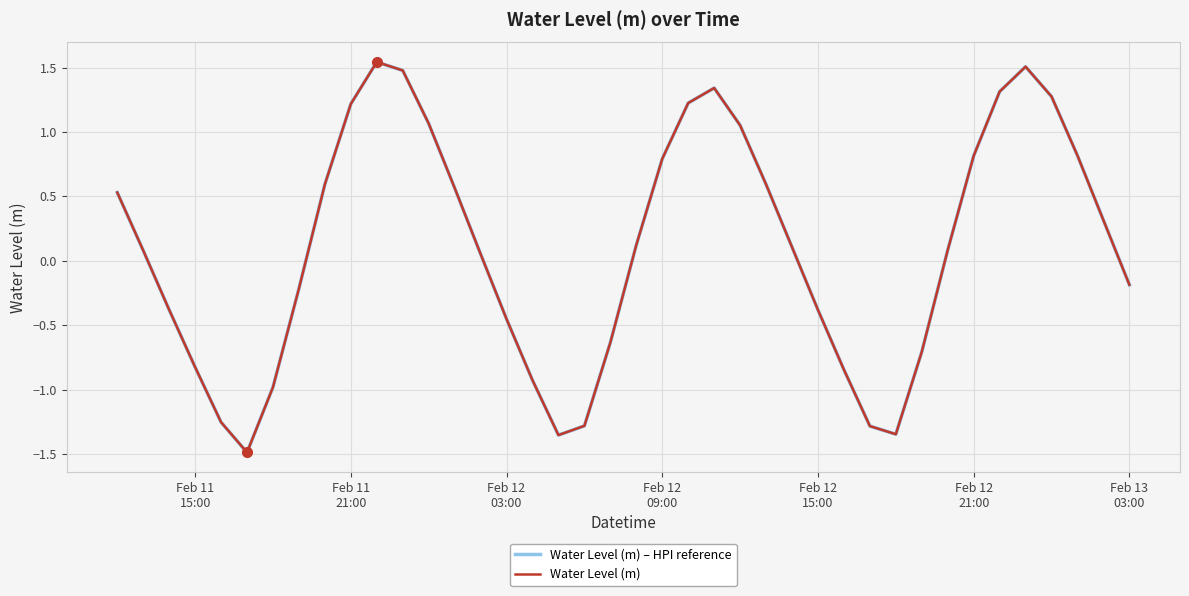

What is the difference between the maximum and minimum values in the Water Level (m) – HPI reference series?

3.0